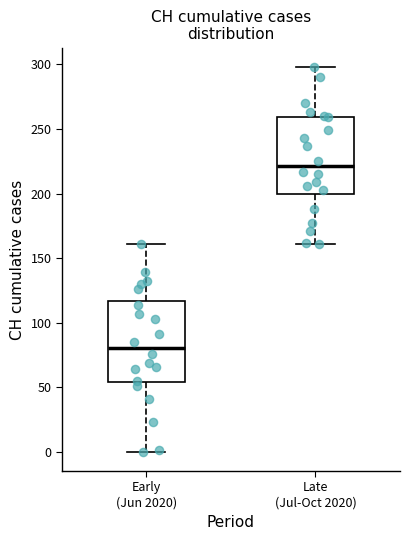

Where does the lower whisker of the box for Early (Jun 2020) end on the y-axis? The values are not printed on the chart, so give them approximately, as read against the axis.

0